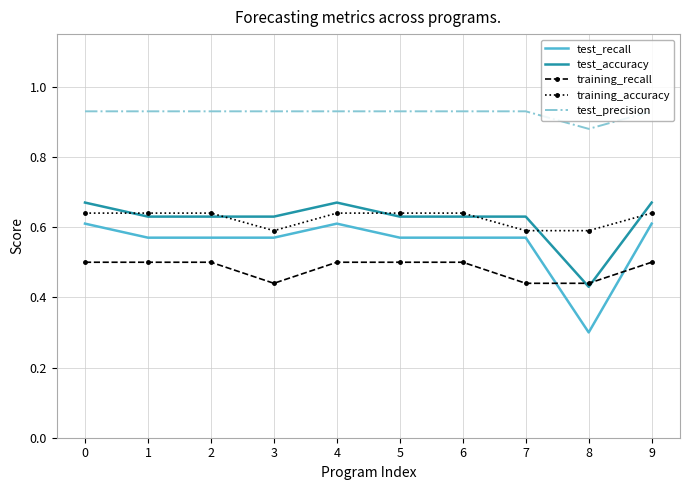

Which series ends up on top after the final intersection of training_recall and test_recall?

test_recall